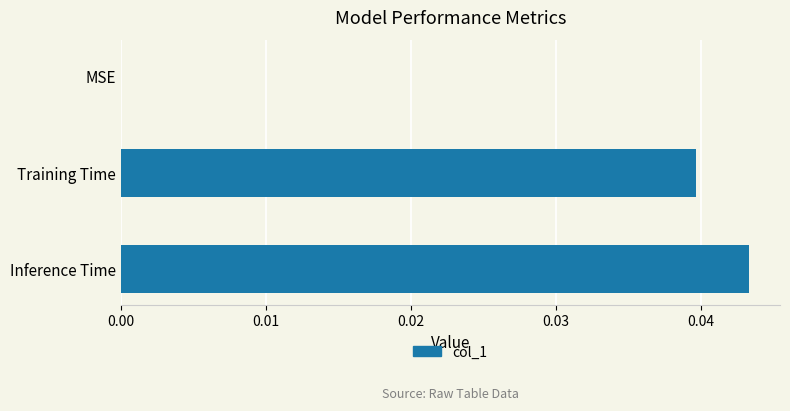

True or false: the data shows 0.0 at MSE.

True